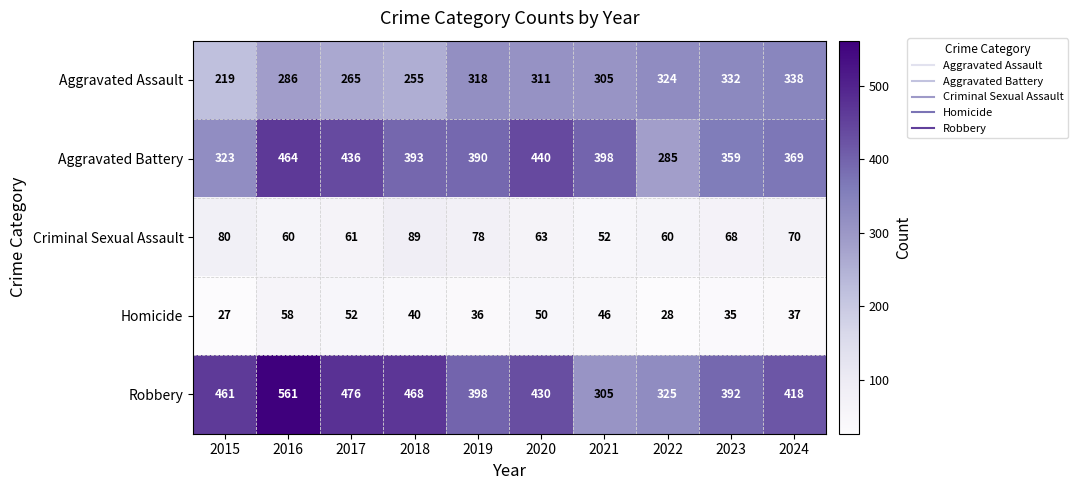

Which series has the widest spread of values?

Robbery